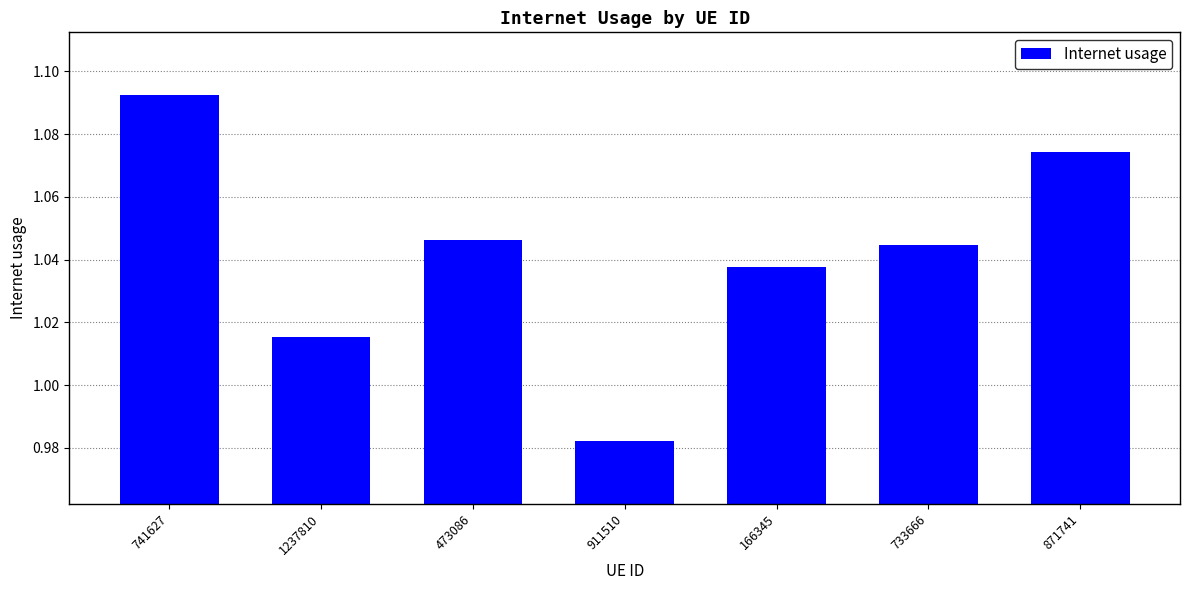

List the labels in order of value, largest first.

741627, 871741, 473086, 733666, 166345, 1237810, 911510